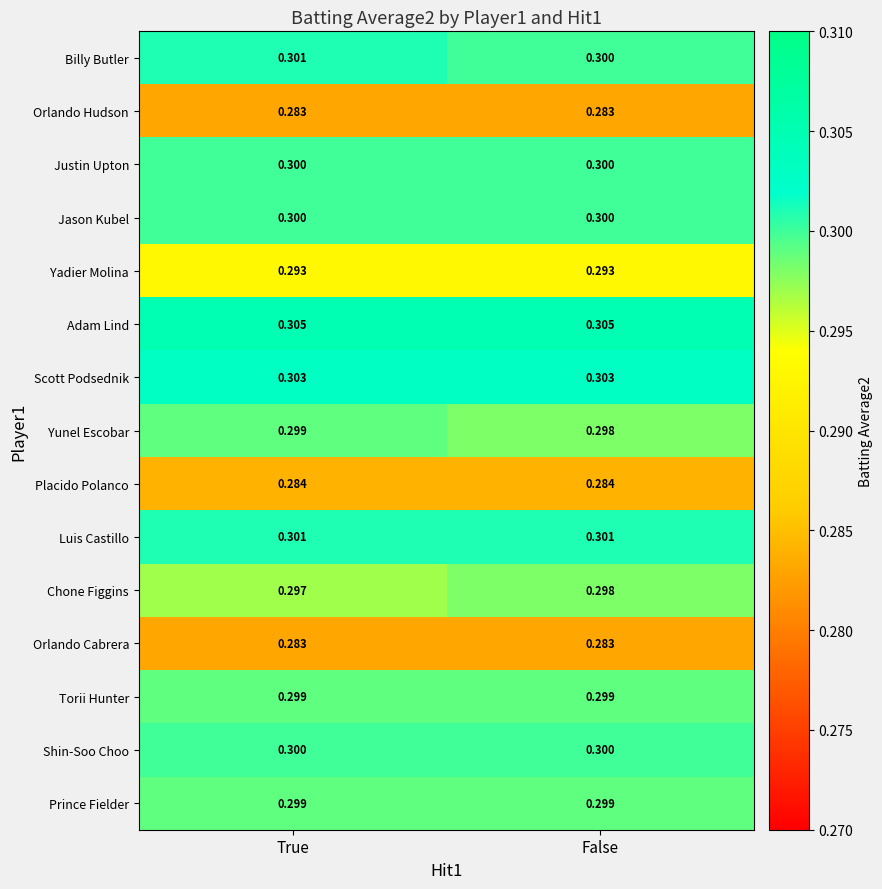

At which label does Chone Figgins reach its peak?

False